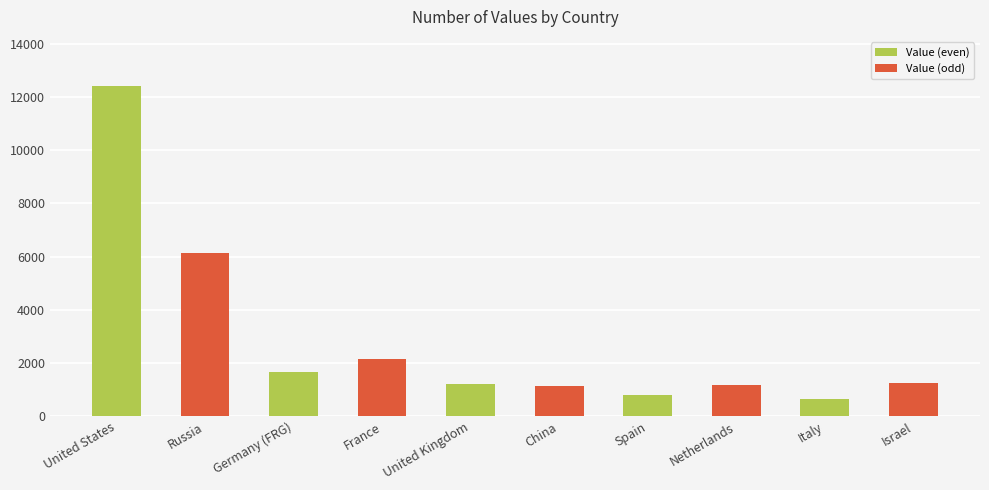

The value at United States is 12394. True or false?

True